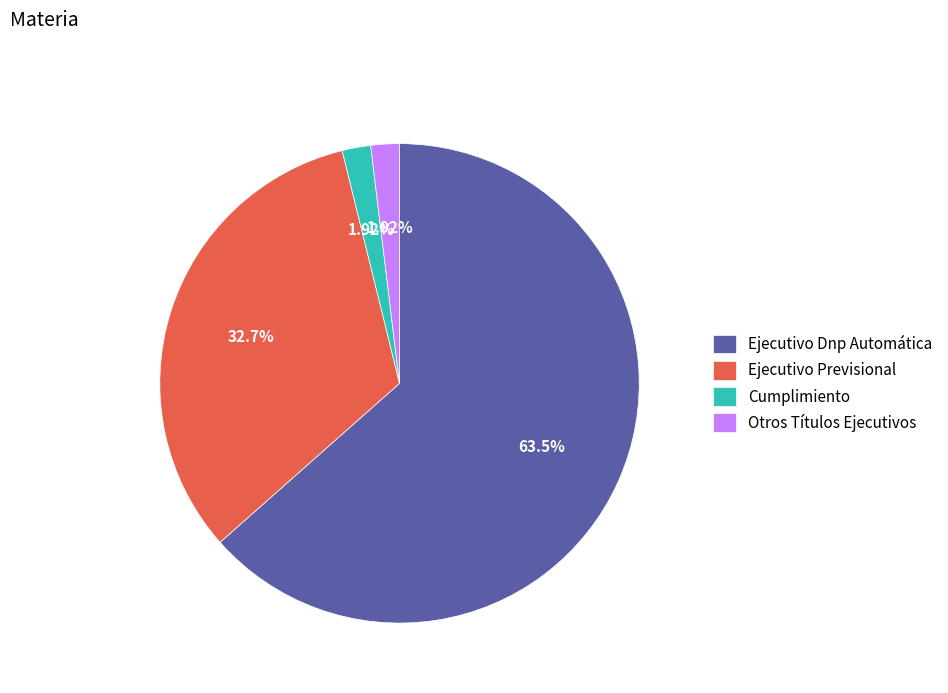

How many slices are in this pie chart?

4